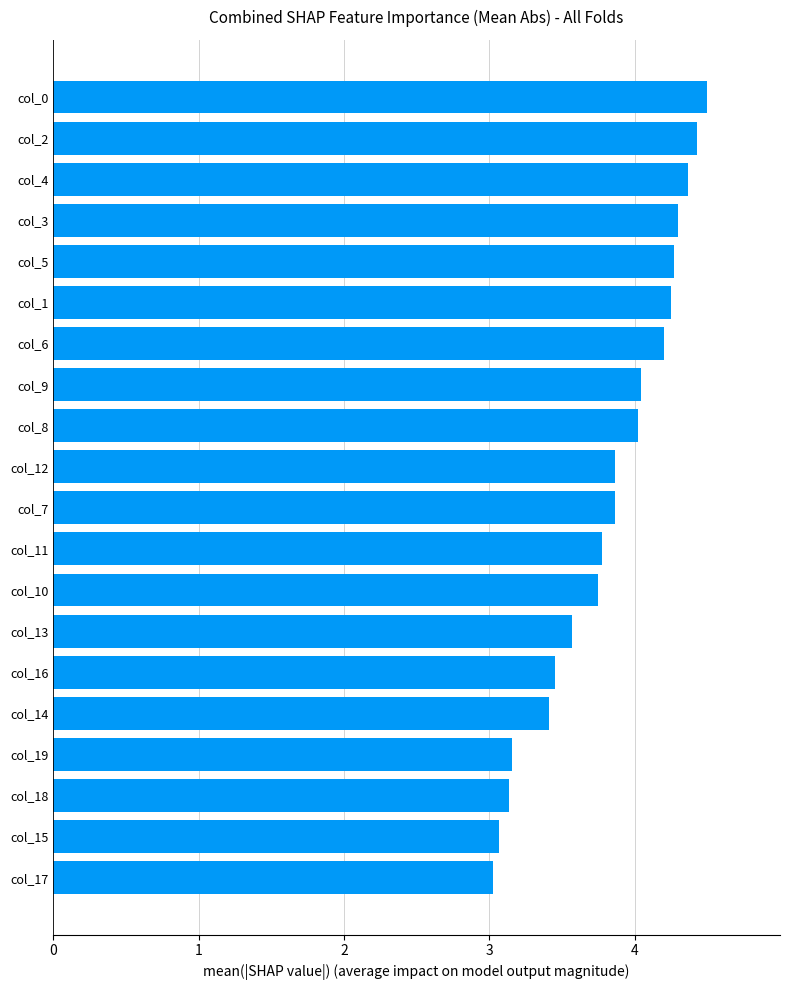

True or false: the data shows 6.4 at col_8.

False